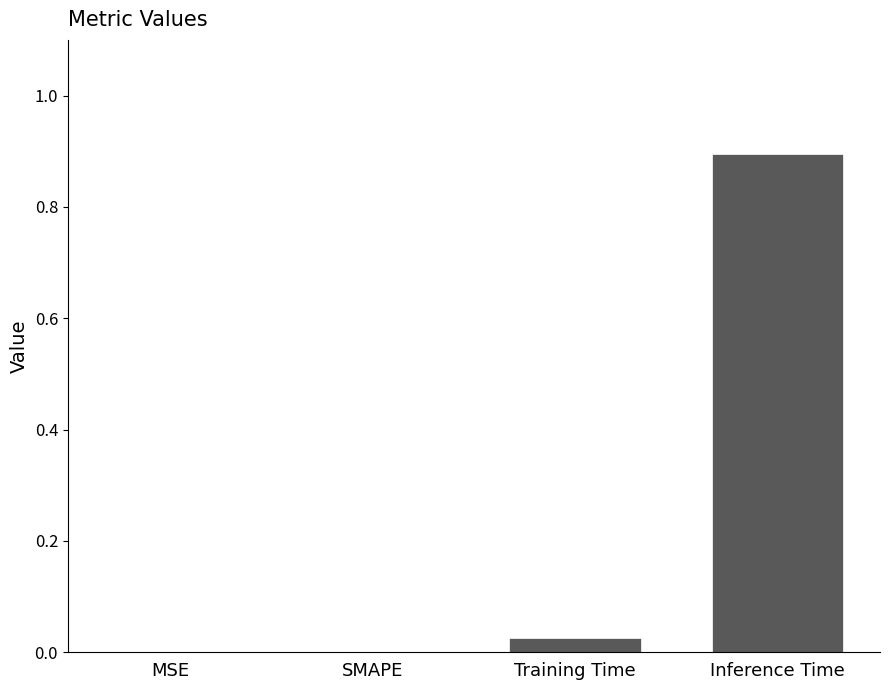

What is the sum of all values?

0.9